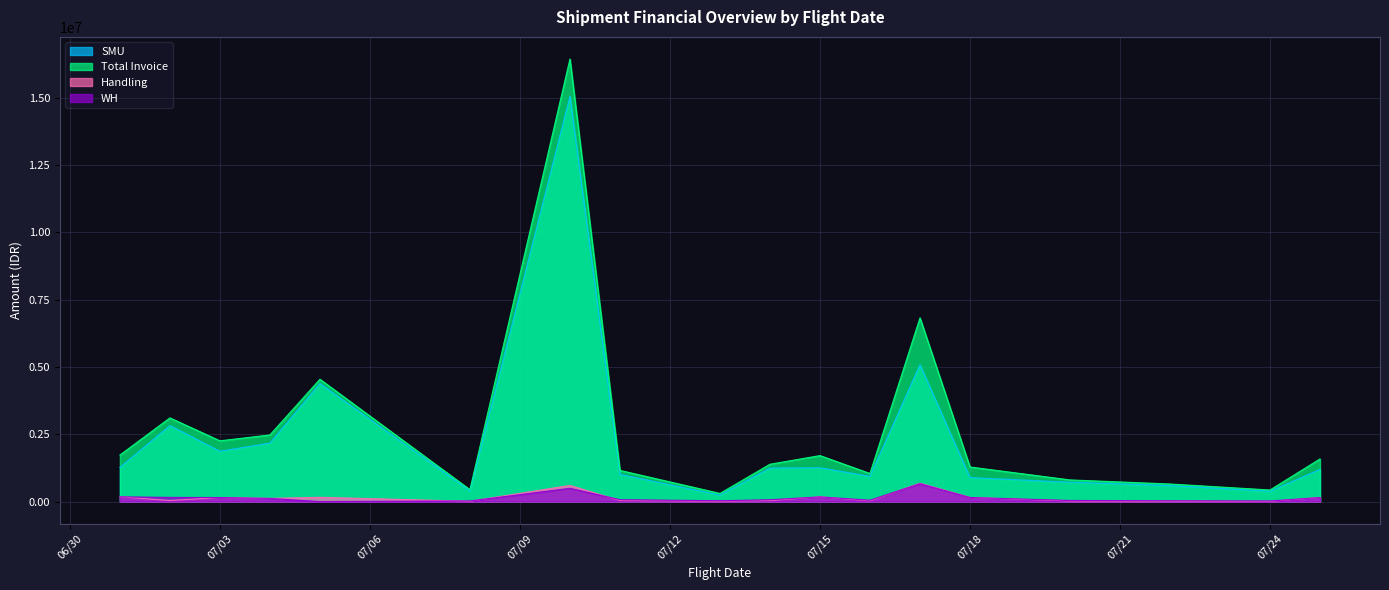

Is the value of WH at 2021-07-24 greater than the value of Total Invoice at 2021-07-18?

No